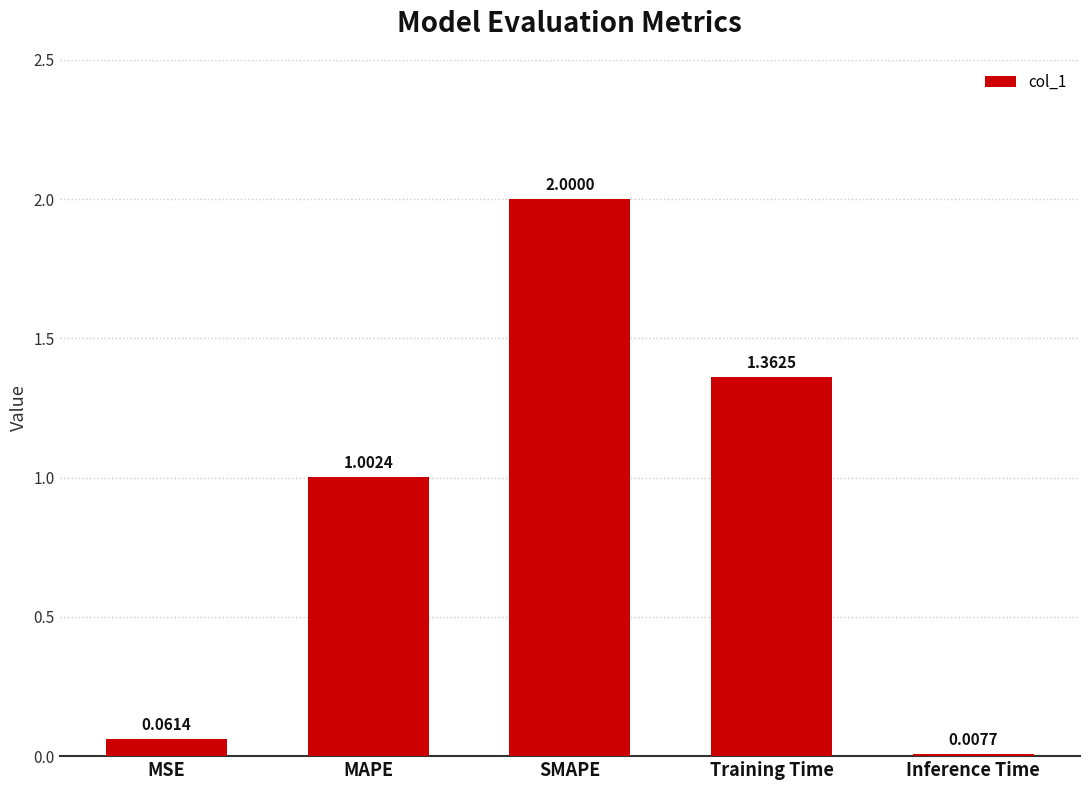

What is the value of the 2nd bar from the left?

1.0